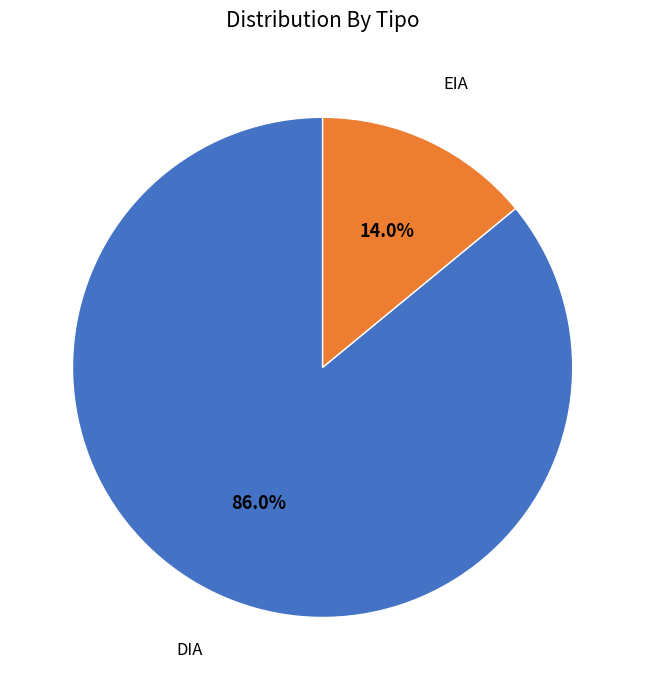

Which has a higher value, EIA or DIA?

DIA